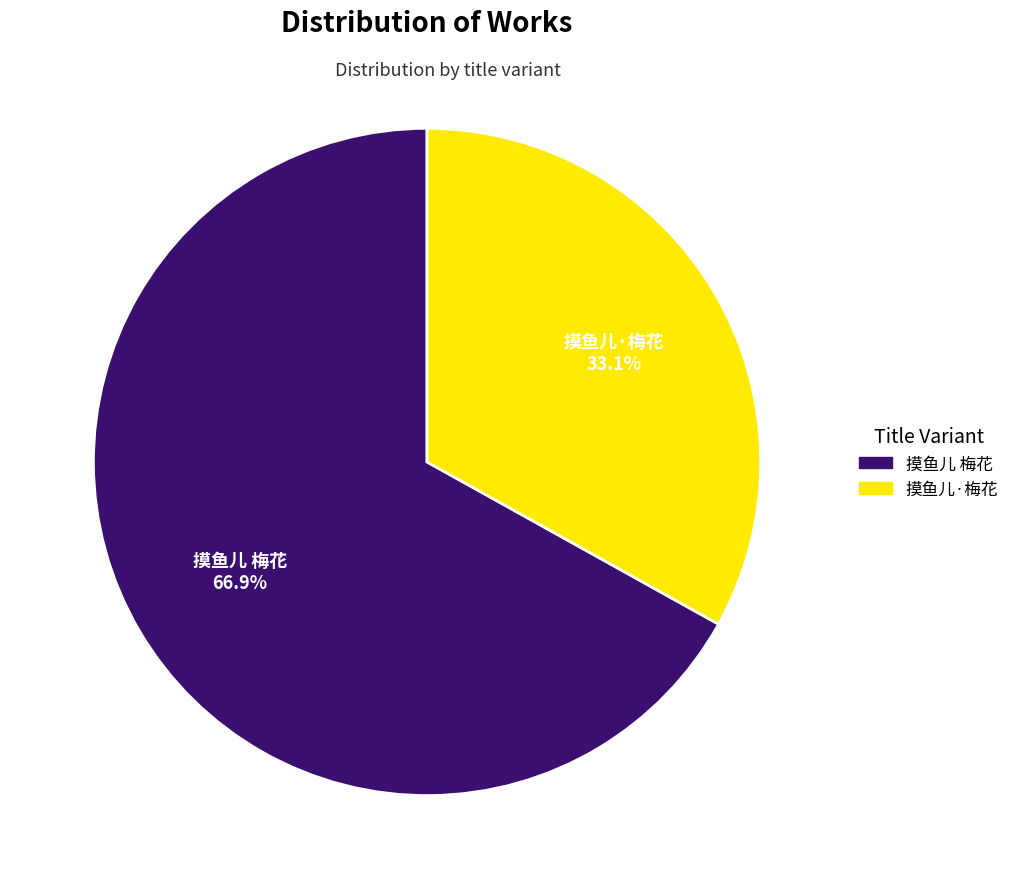

What is the smallest slice in the pie chart?

摸鱼儿·梅花